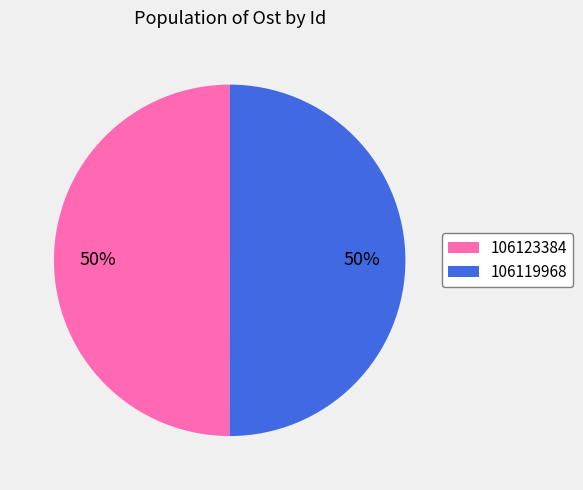

Is it true that 106123384 is 50% of the pie?

True